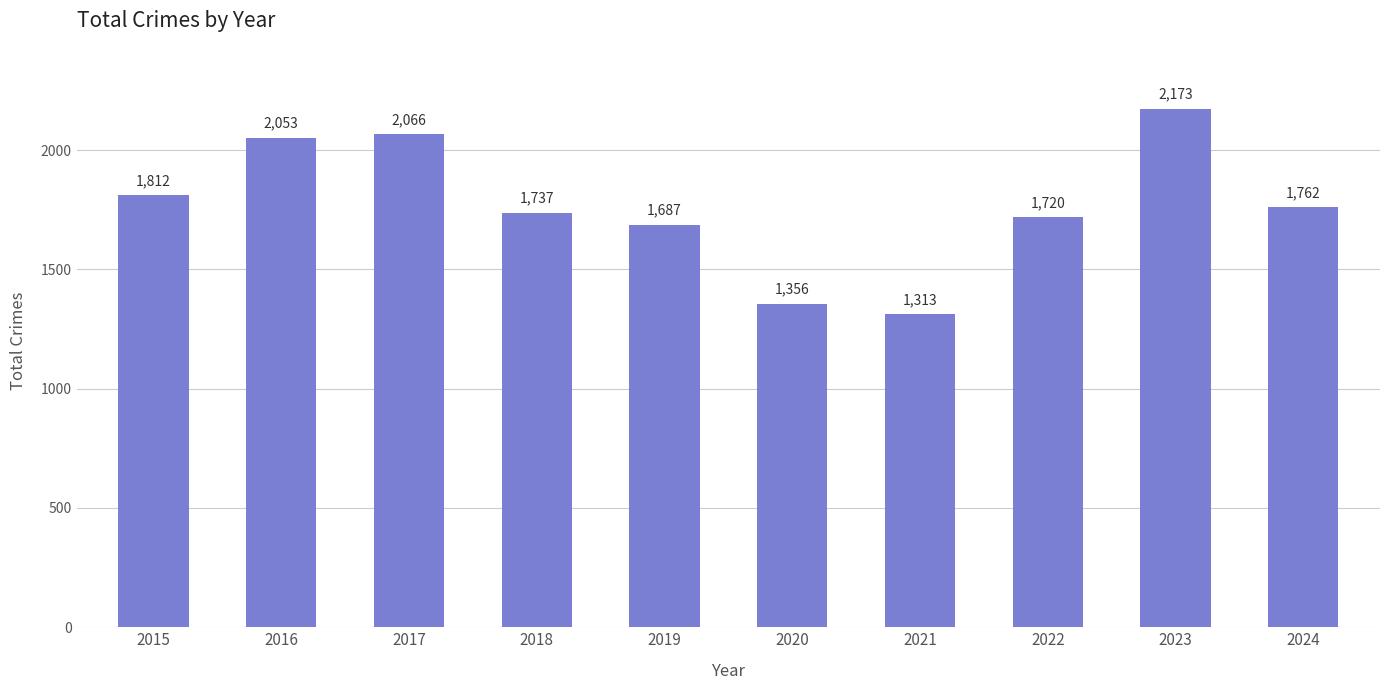

What value does the data have at 2022, to the nearest 10?

1720